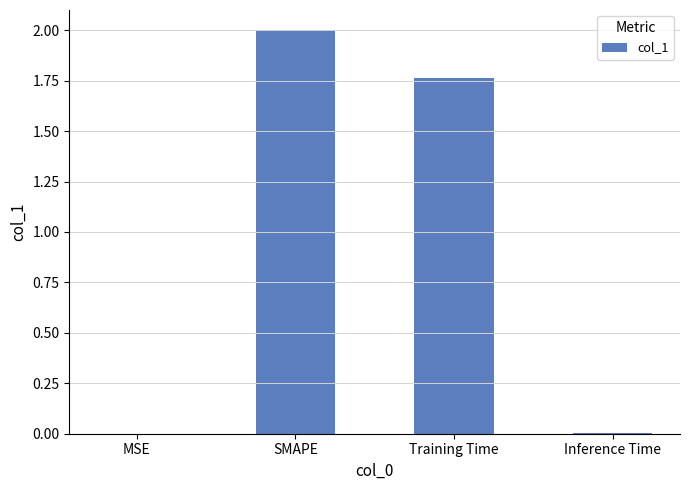

Is it true that the value at Training Time is 1.1?

False